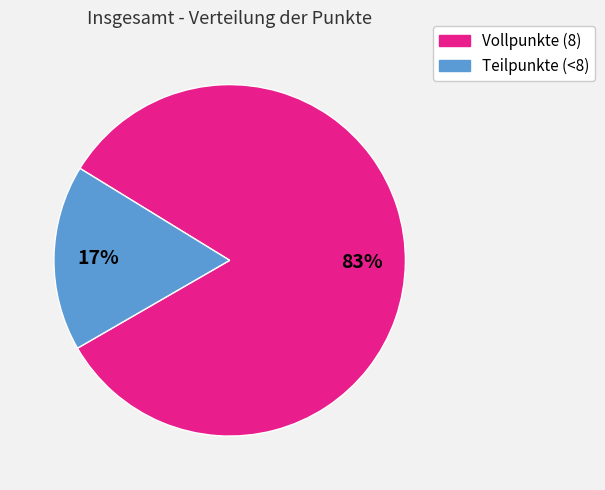

Is there any slice that represents more than half of the pie?

Yes